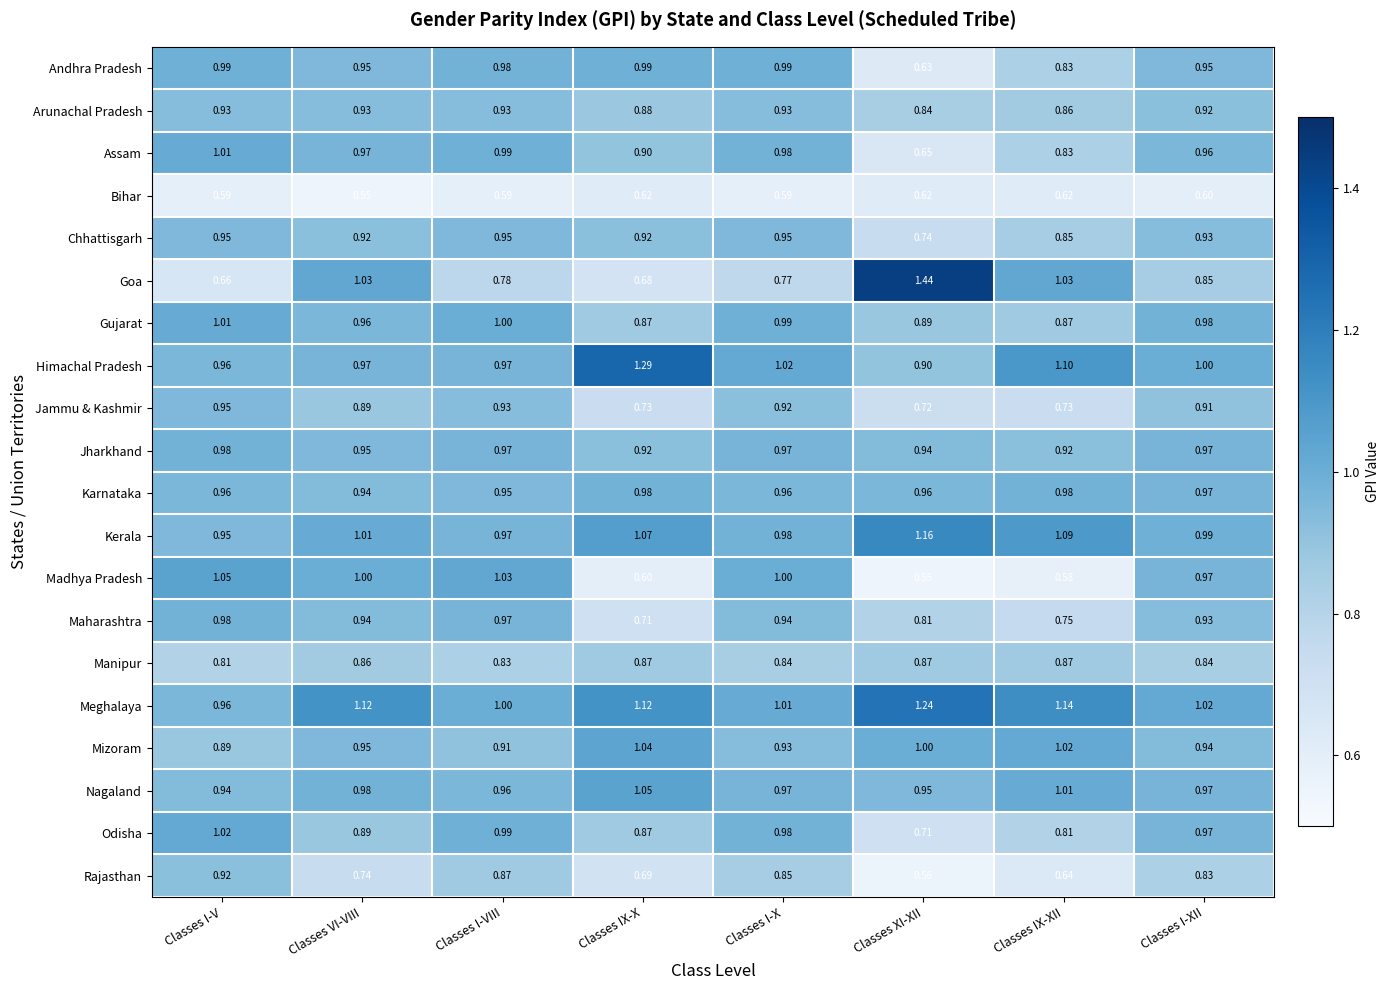

Where does the Kerala series first go above 1?

Classes VI-VIII